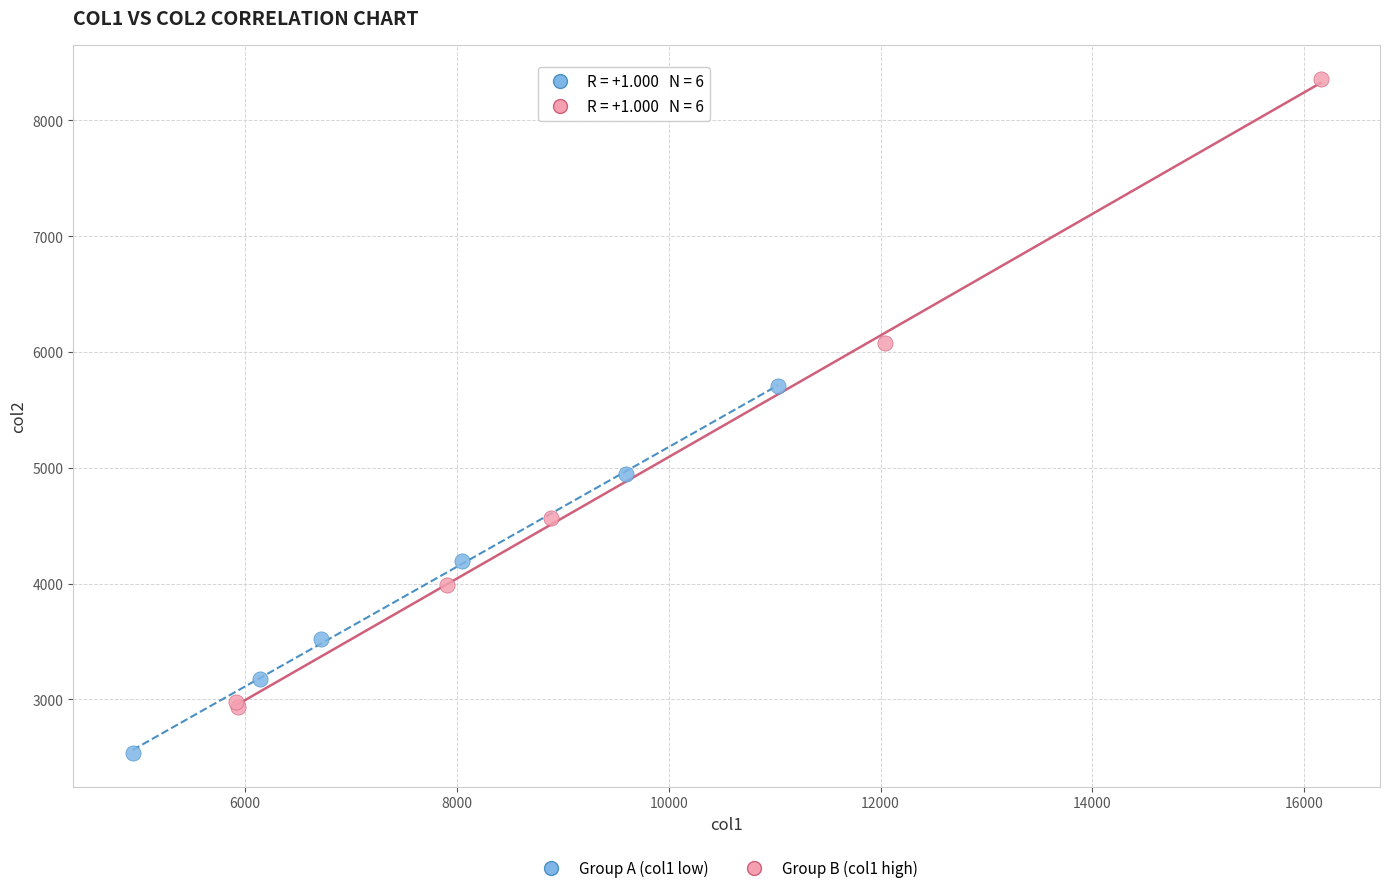

Which series contains the highest Y value?

Group B (col1 high)